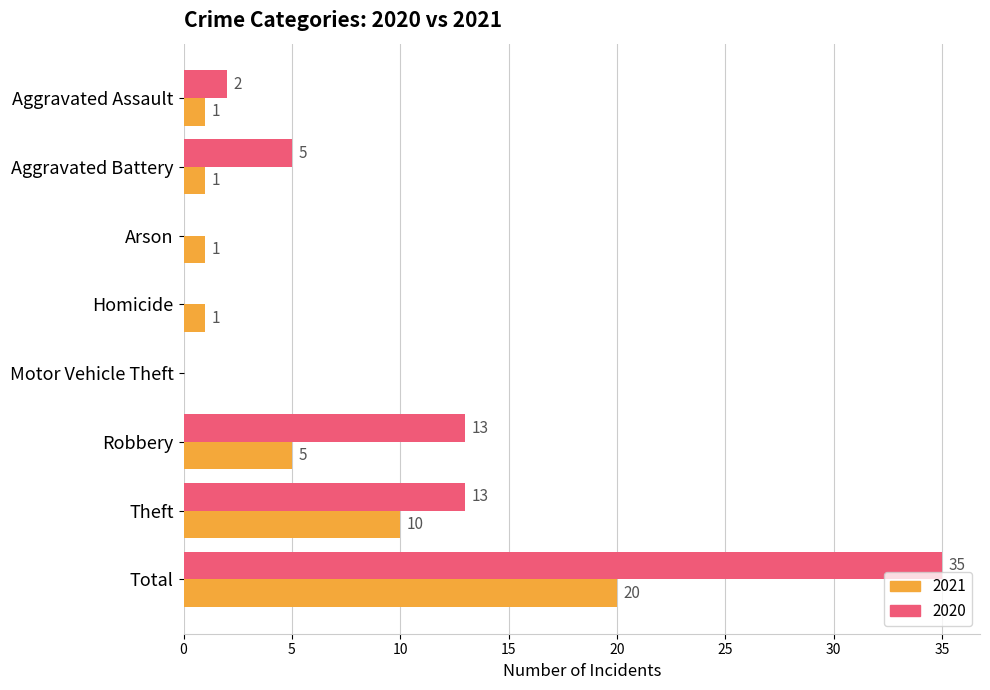

At which category is the sum across all series the highest?

Total